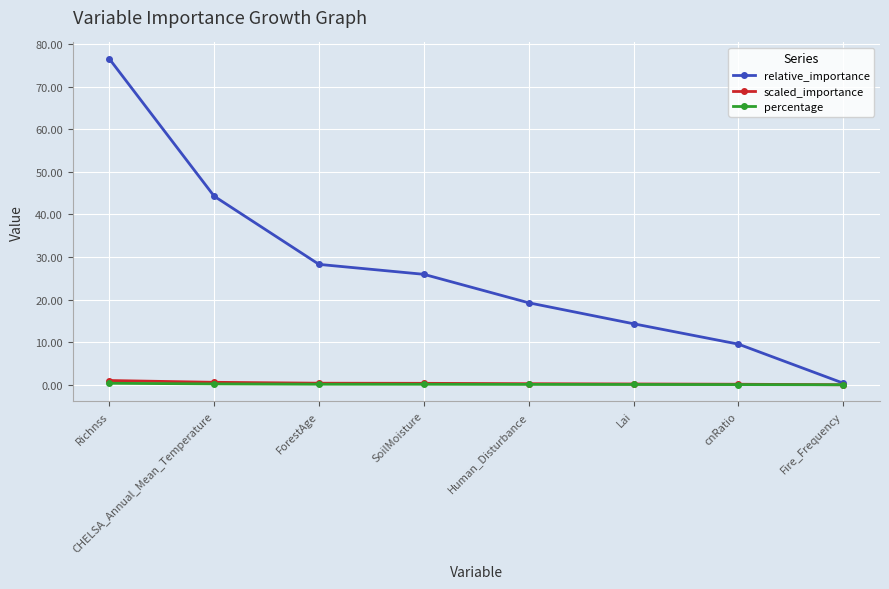

Which series has the widest spread of values?

relative_importance